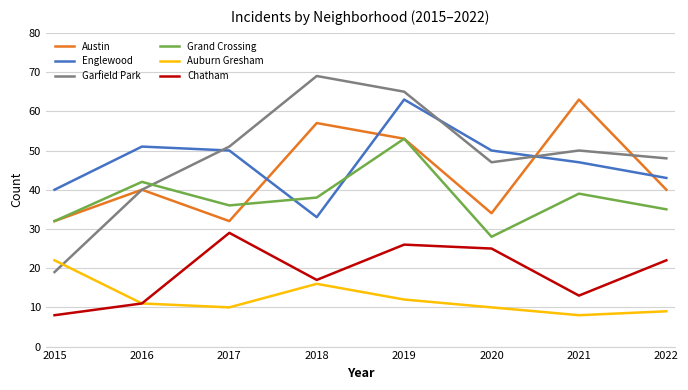

How many lines are shown in the chart?

6